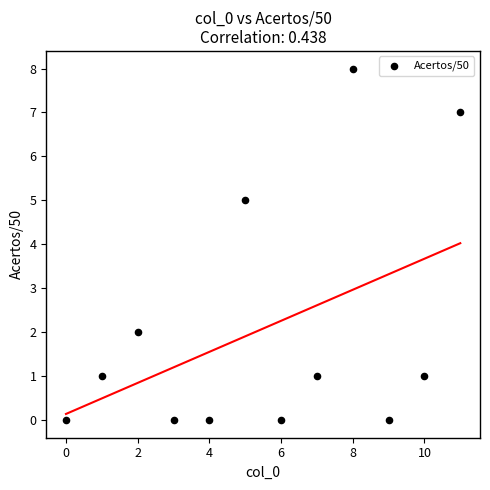

What is the range of Y values (max minus min)?

8